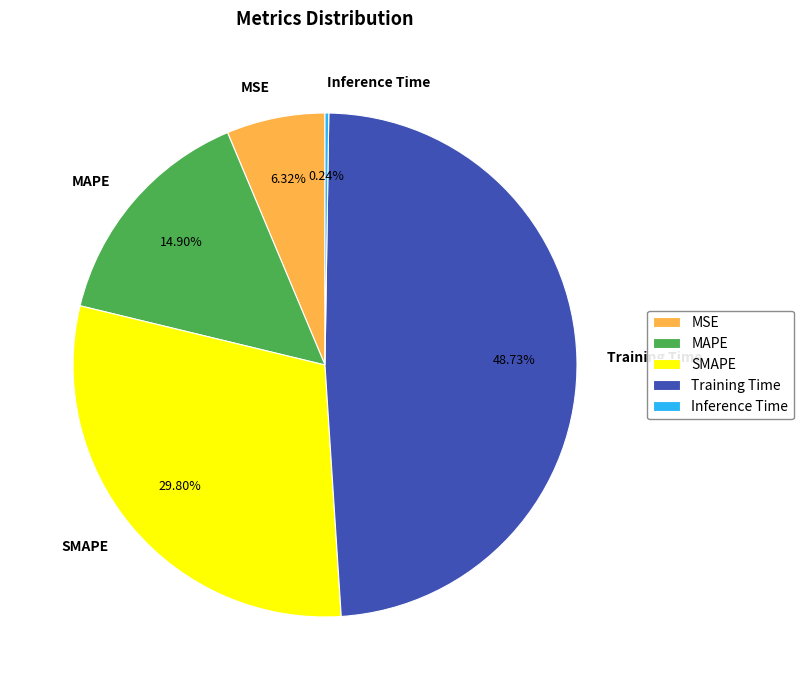

Between MAPE and SMAPE, which is larger?

SMAPE